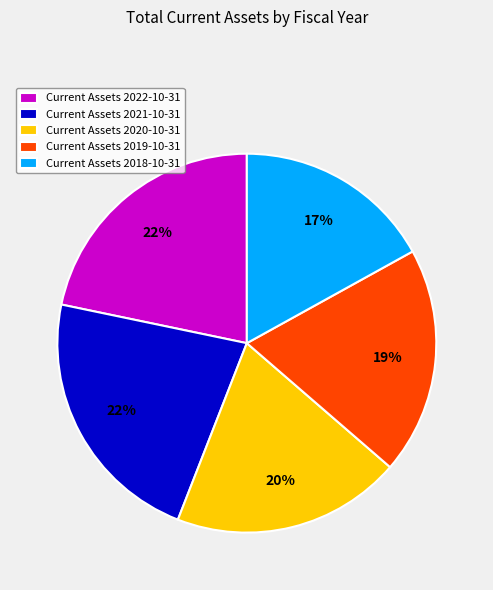

What is the ratio of the value at Current Assets 2021-10-31 to the value at Current Assets 2018-10-31?

1.3